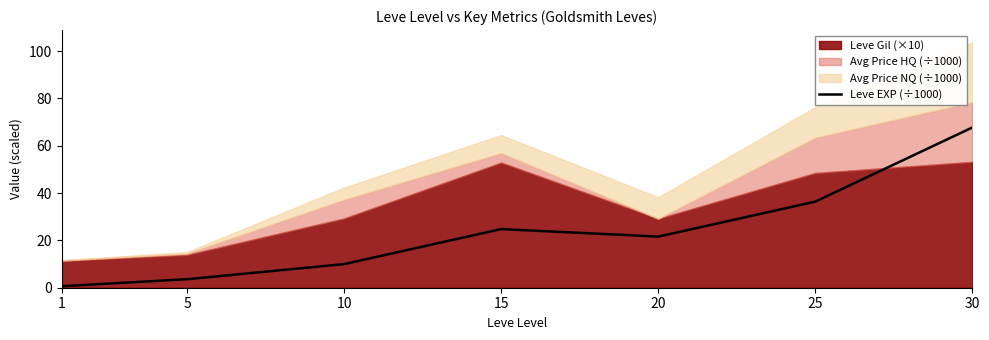

True or false: the data shows 6.3 at 10.

False